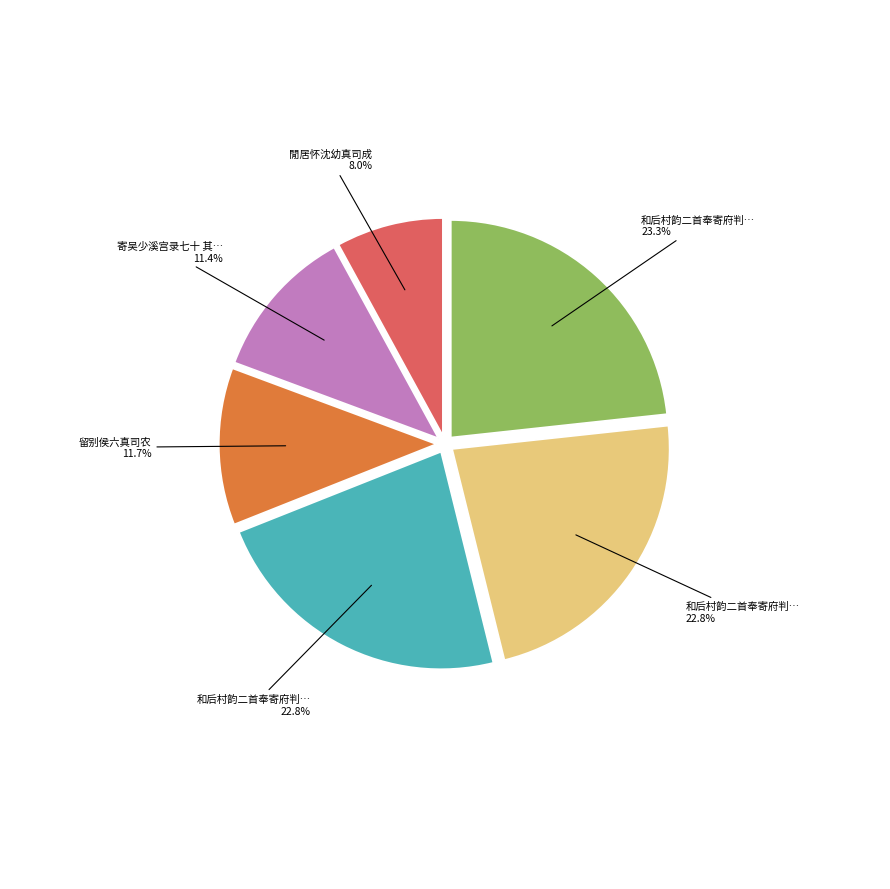

Is there any slice that represents more than half of the pie?

No